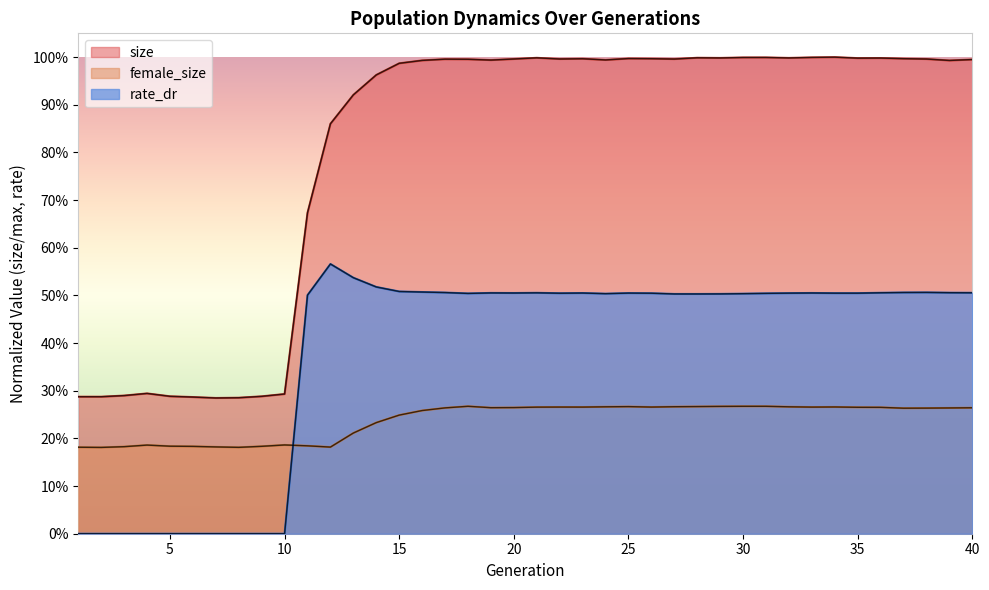

Where is size nearest to the value 0?

7